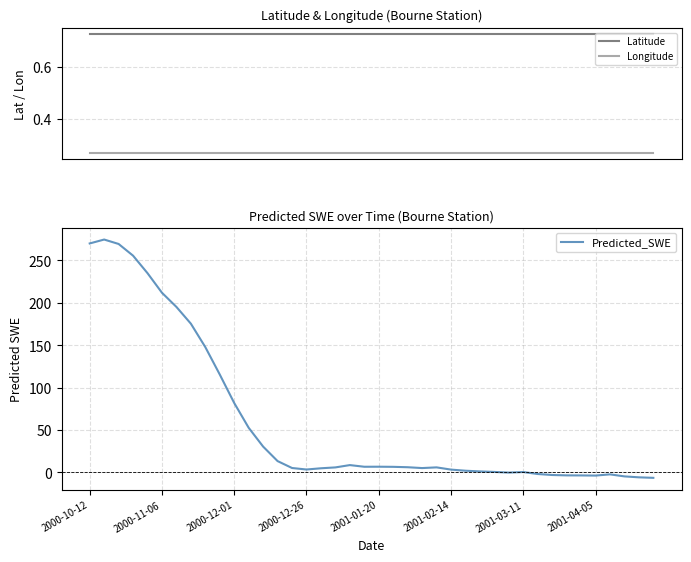

Which series has the largest range (max minus min)?

Predicted_SWE